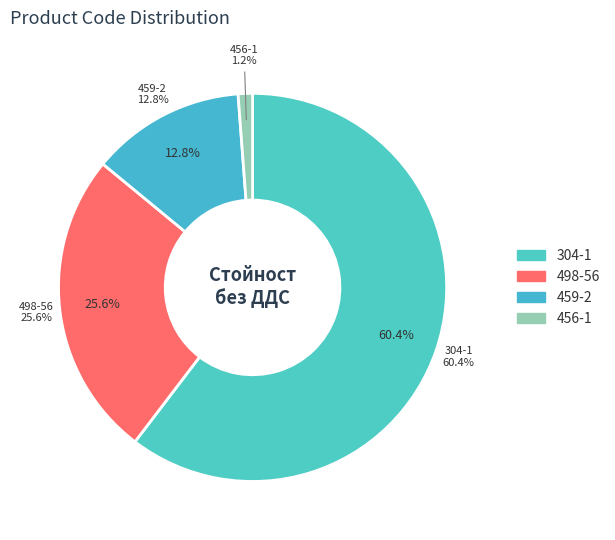

Which category has the smallest portion of the pie?

456-1